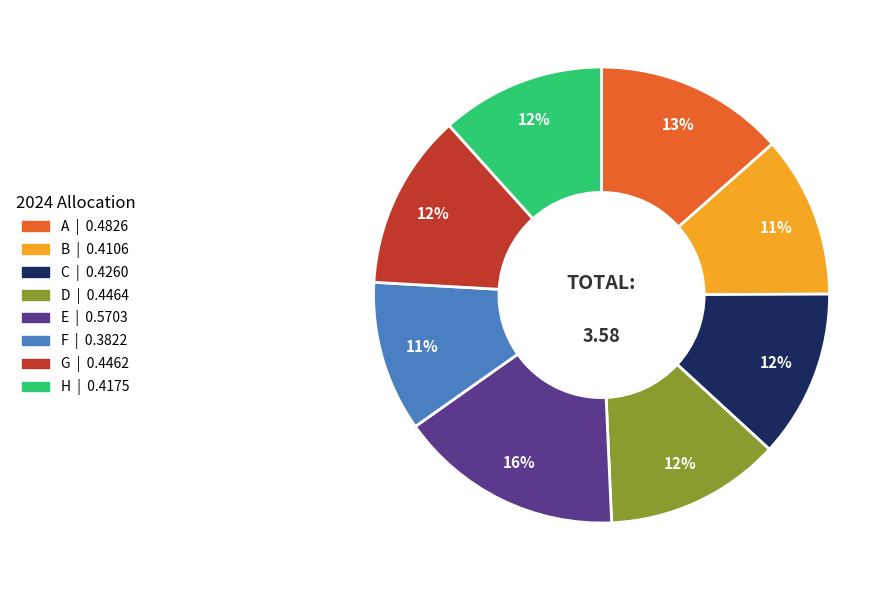

Do E and D together represent more than half of the pie?

No